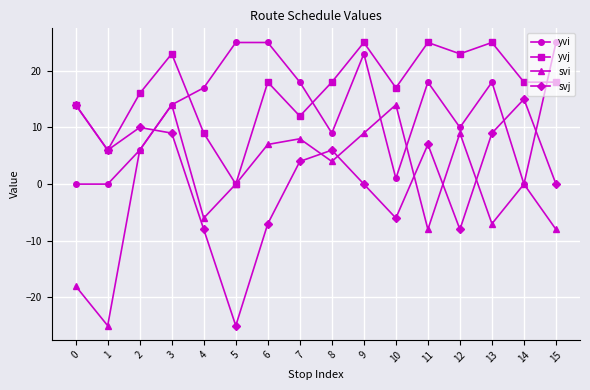

What is the greatest value displayed?

25